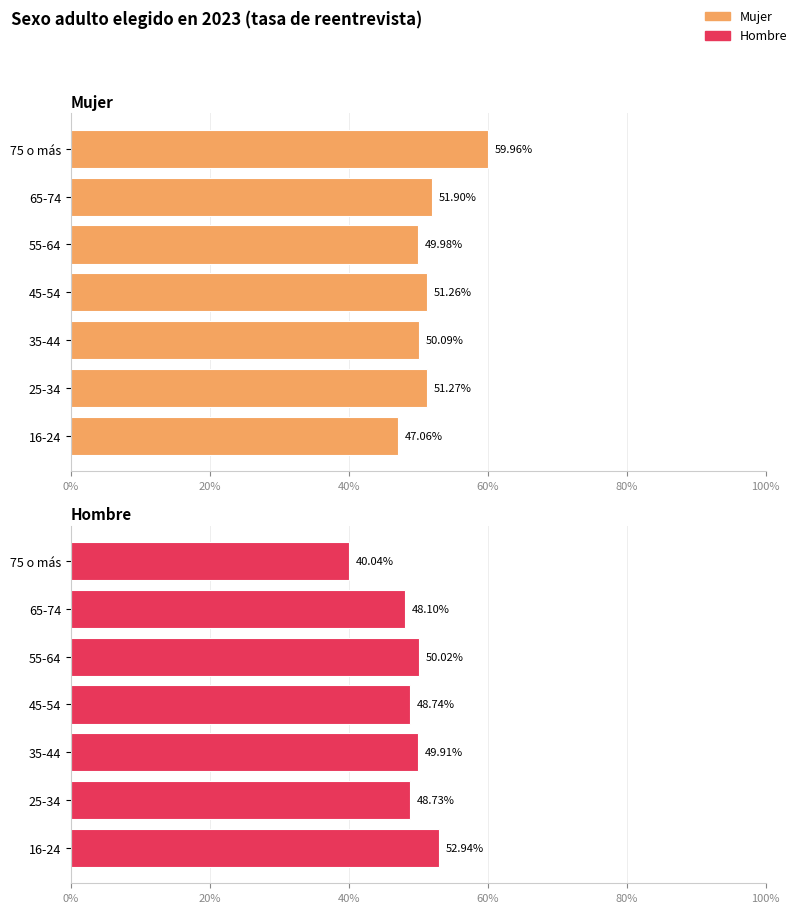

What is the value of the Mujer bar at the 5th from the left?

0.5